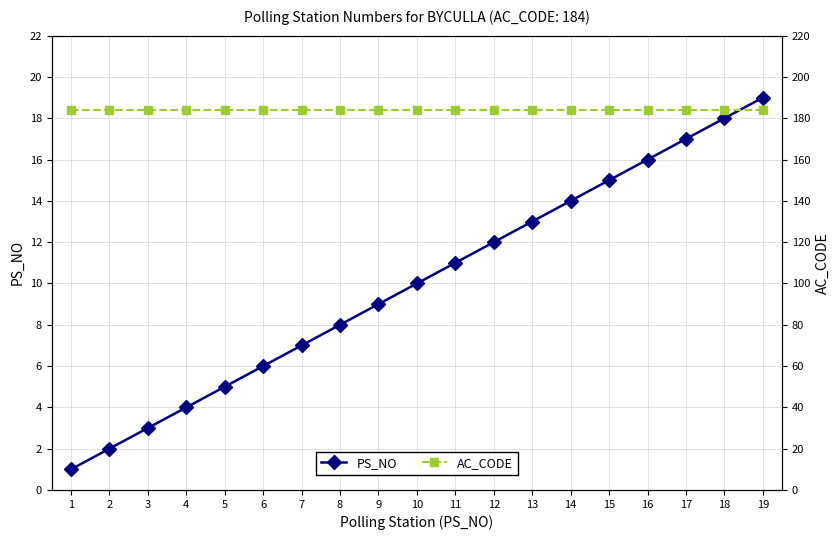

Reading left to right, list all the values displayed in this chart.

PS_NO: 1=1	2=2	3=3	4=4	5=5	6=6	7=7	8=8	9=9	10=10	11=11	12=12	13=13	14=14	15=15	16=16	17=17	18=18	19=19
AC_CODE: 1=184	2=184	3=184	4=184	5=184	6=184	7=184	8=184	9=184	10=184	11=184	12=184	13=184	14=184	15=184	16=184	17=184	18=184	19=184